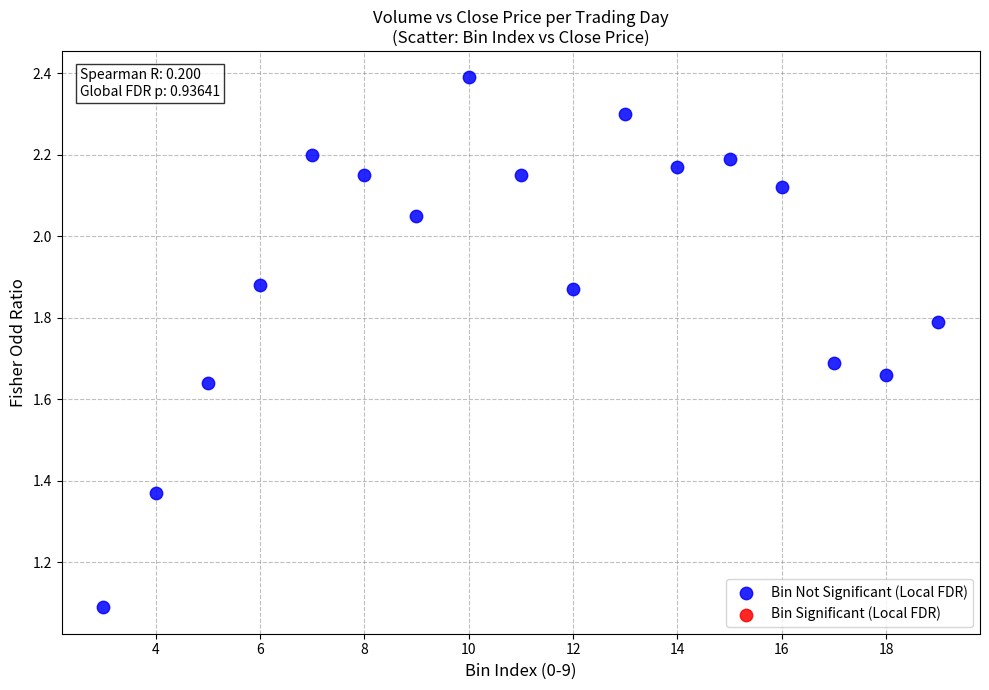

What is the range of Y values (max minus min)?

1.3